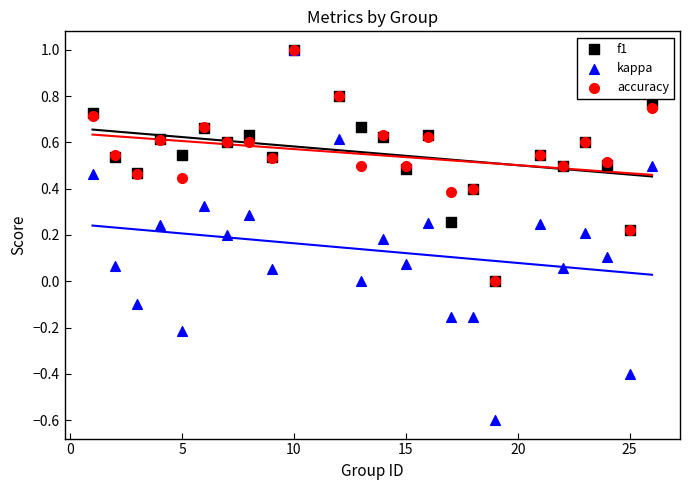

What are all the series names shown in the legend?

f1, kappa, accuracy